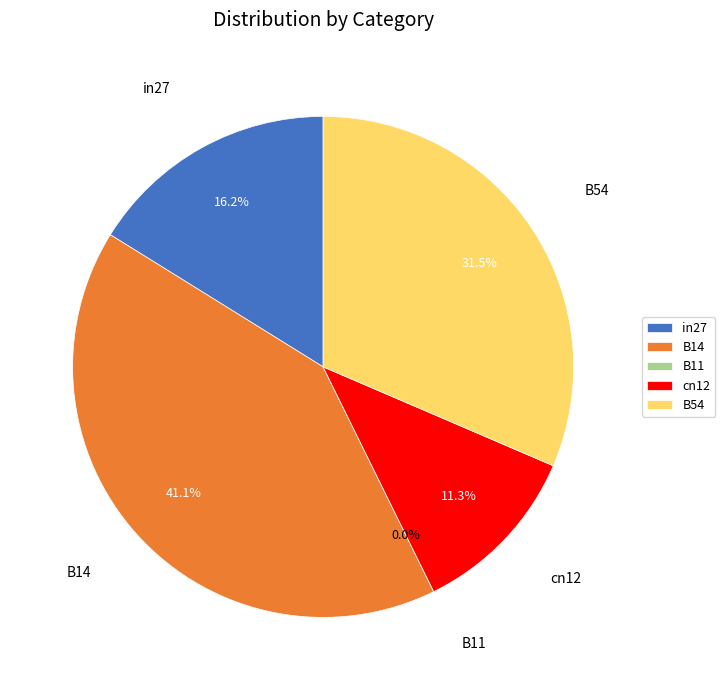

Which slice is the smallest?

B11